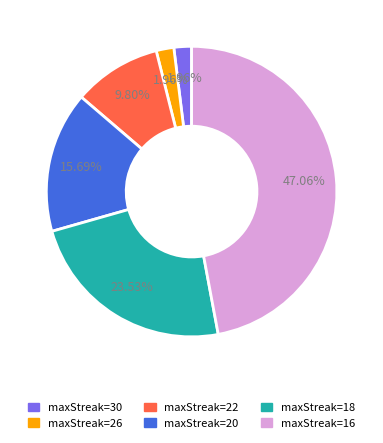

Is there any slice that represents more than half of the pie?

No